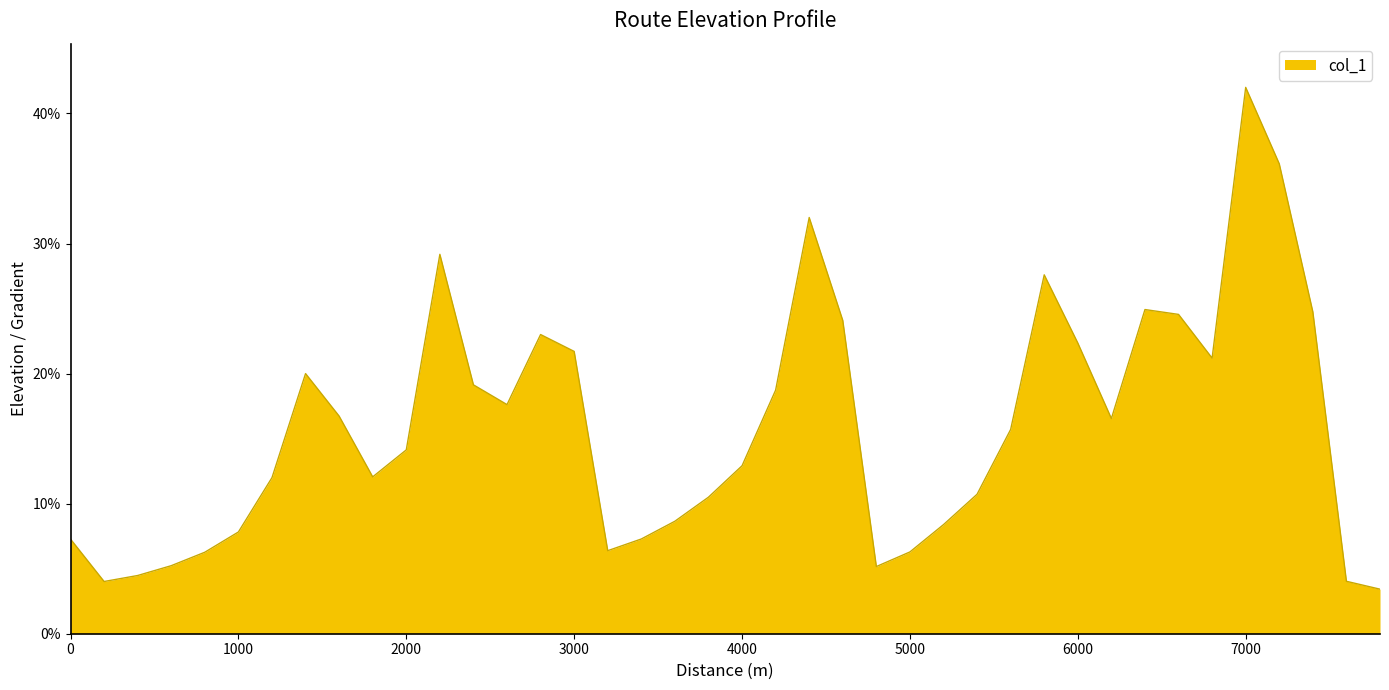

What is the greatest value displayed?

42.0